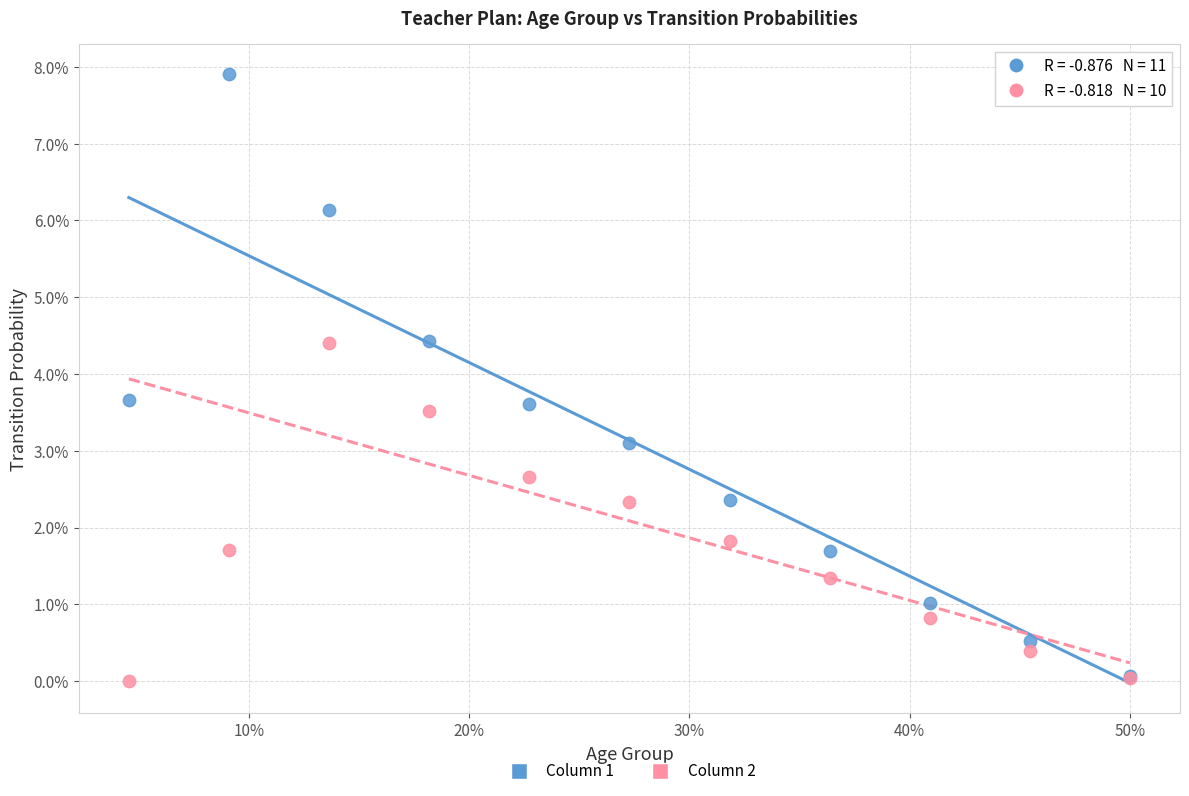

Across all series, what Y value is closest to 3?

3.1